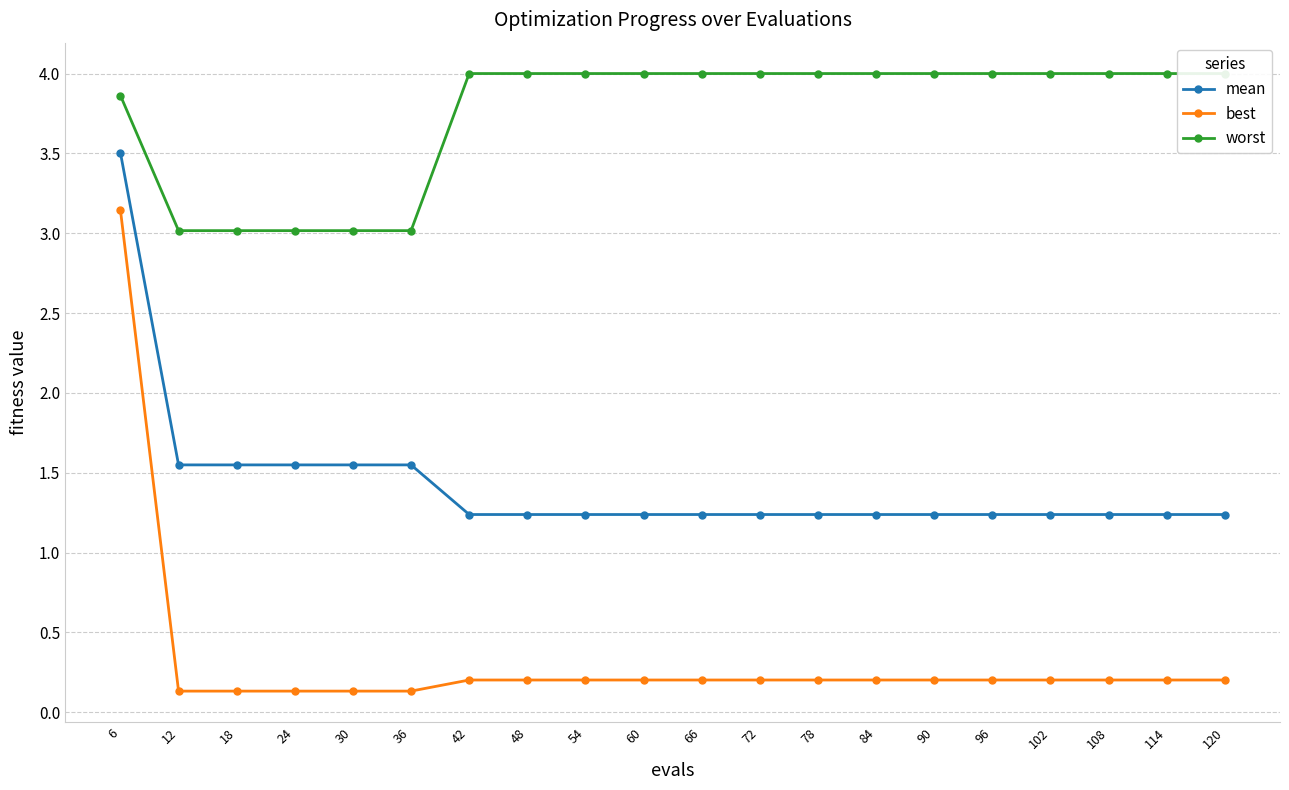

Reading left to right, extract all data points from this chart.

mean: 6=3.5	12=1.5	18=1.5	24=1.5	30=1.5	36=1.5	42=1.2	48=1.2	54=1.2	60=1.2	66=1.2	72=1.2	78=1.2	84=1.2	90=1.2	96=1.2	102=1.2	108=1.2	114=1.2	120=1.2
best: 6=3.1	12=0.1	18=0.1	24=0.1	30=0.1	36=0.1	42=0.2	48=0.2	54=0.2	60=0.2	66=0.2	72=0.2	78=0.2	84=0.2	90=0.2	96=0.2	102=0.2	108=0.2	114=0.2	120=0.2
worst: 6=3.9	12=3.0	18=3.0	24=3.0	30=3.0	36=3.0	42=4.0	48=4.0	54=4.0	60=4.0	66=4.0	72=4.0	78=4.0	84=4.0	90=4.0	96=4.0	102=4.0	108=4.0	114=4.0	120=4.0